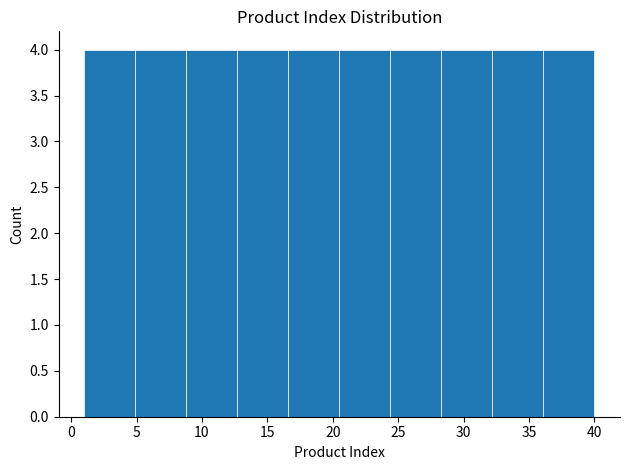

Reading left to right, transcribe this chart: for each bar, give the range it covers on the x-axis and its height. Neither the bar edges nor the heights are printed on the chart, so give them approximately, as read against the axes.

1.0 to 4.9: 4
4.9 to 8.8: 4
8.8 to 12.7: 4
12.7 to 16.6: 4
16.6 to 20.5: 4
20.5 to 24.4: 4
24.4 to 28.3: 4
28.3 to 32.2: 4
32.2 to 36.1: 4
36.1 to 40.0: 4